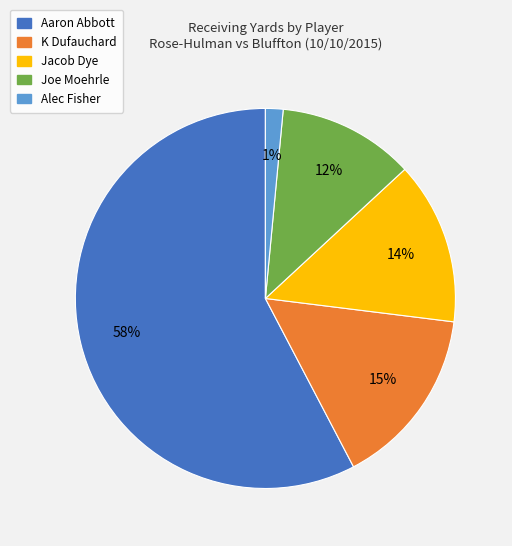

True or false: Joe Moehrle accounts for 18% of the total.

False